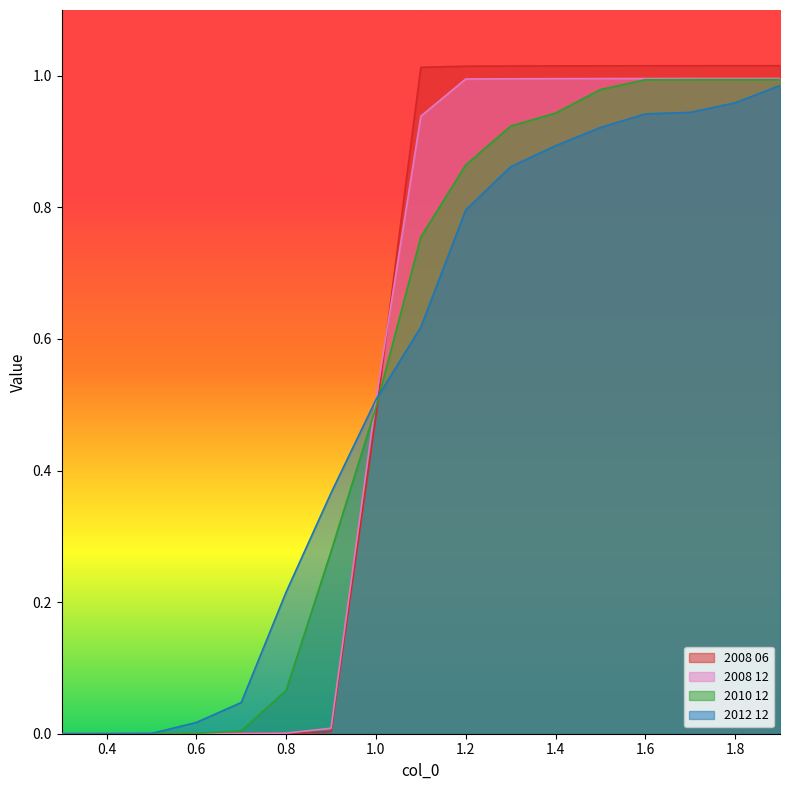

What is the sum of the 2010 12 values at 0.4 and 1.2?

0.9